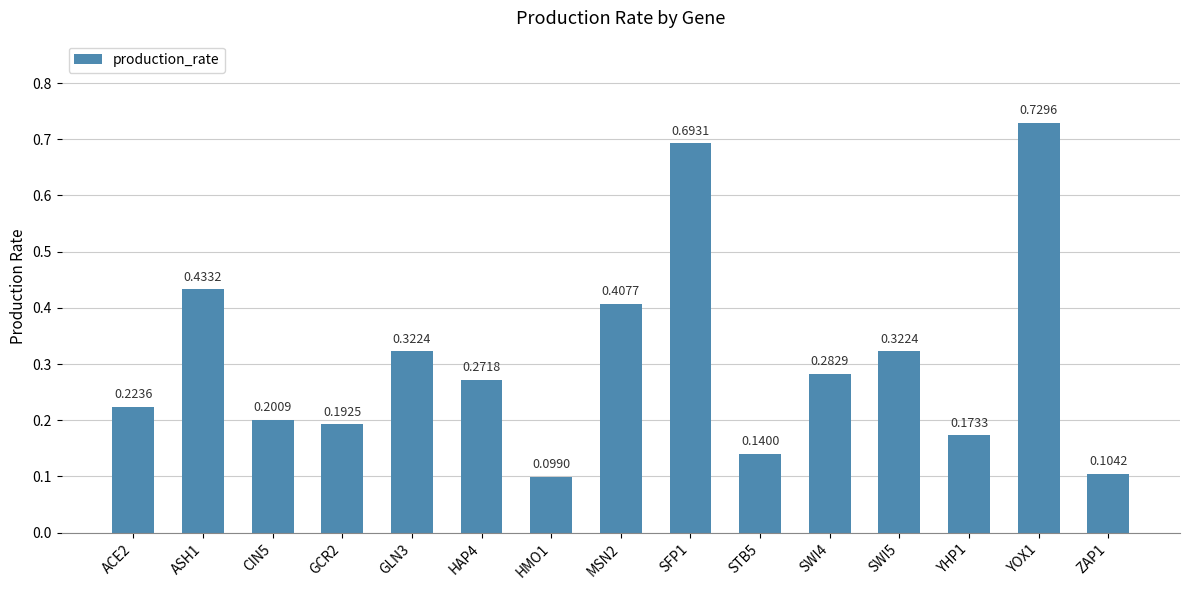

What is the label of the 5th bar from the left?

GLN3